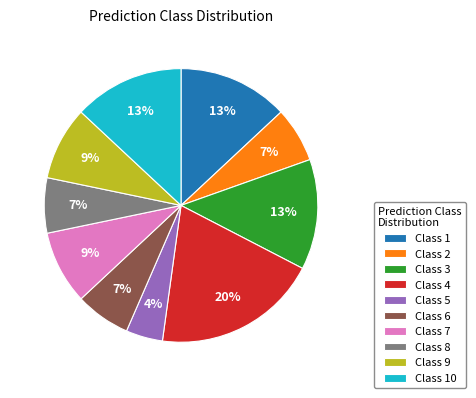

How many segments does this pie chart have?

10